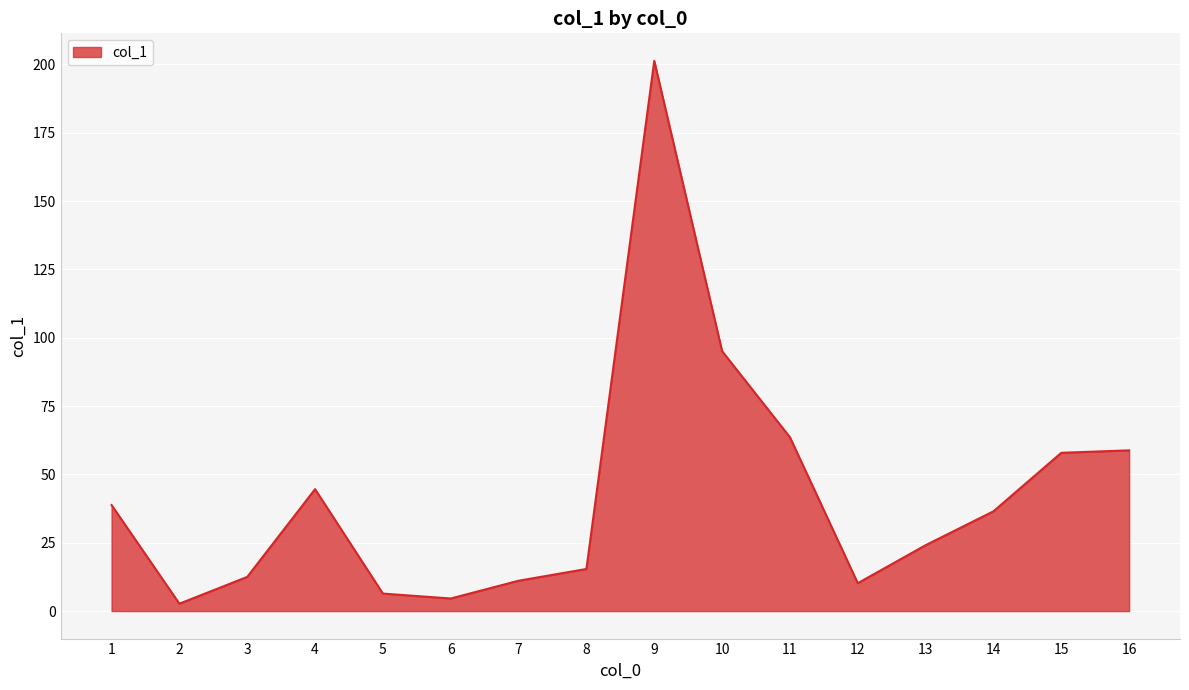

What is the ratio of the value at 8 to the value at 14?

0.4